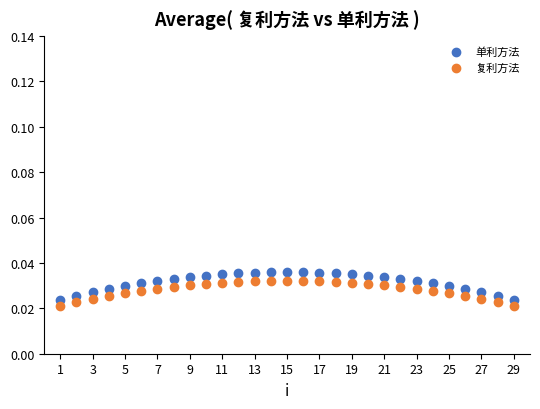

Across all data points, what is the range of X values (max minus min)?

28.0